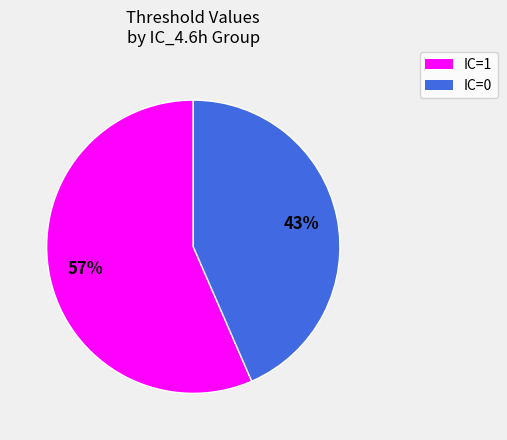

Is there a majority slice in this chart?

Yes